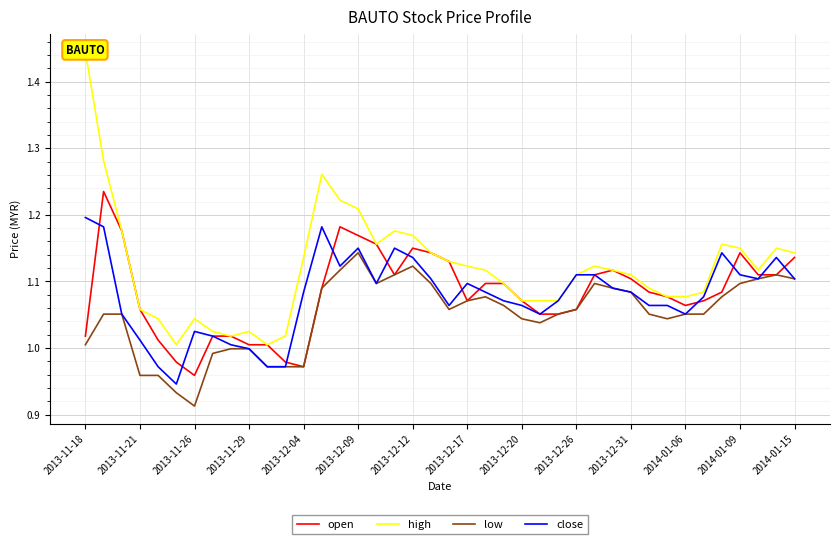

What is the difference between the second highest and minimum values in the open series?

0.2